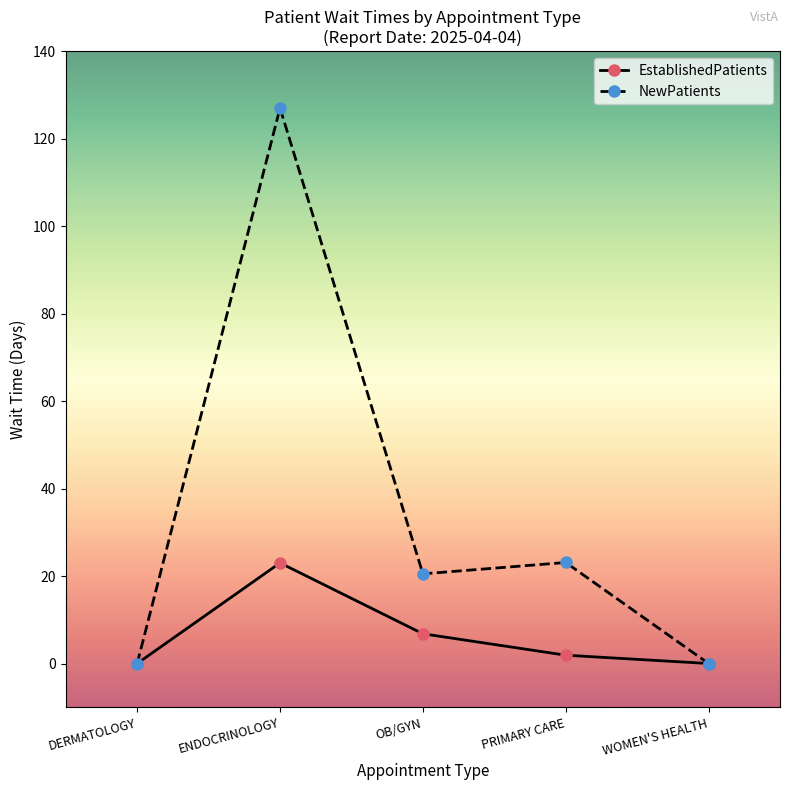

Does the chart have visible grid lines?

No